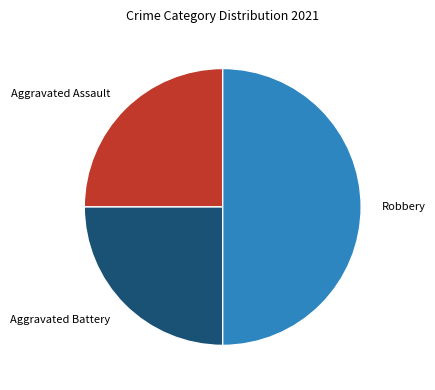

Is the sum of Aggravated Battery and Robbery greater than half?

Yes